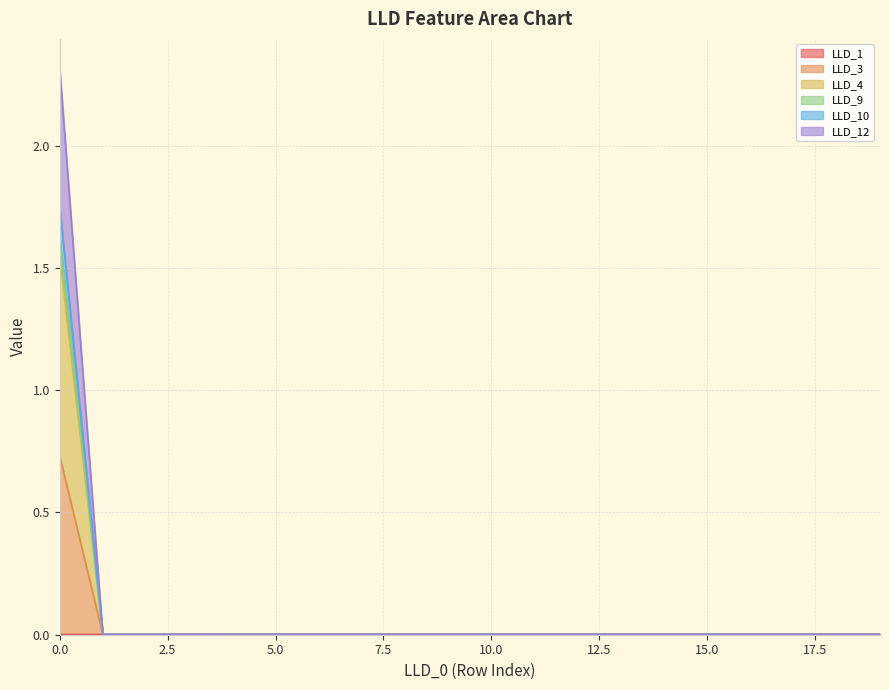

True or false: LLD_9 has more than 2 interior local peaks.

False